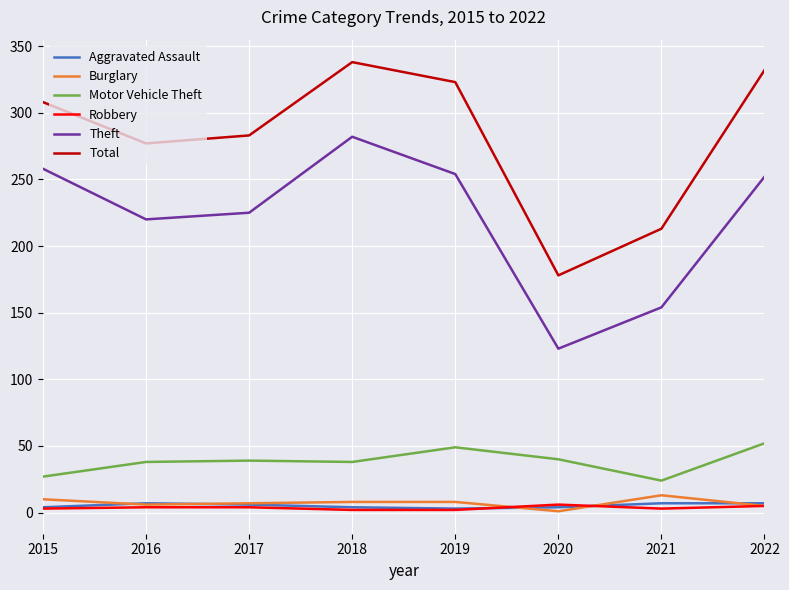

Is this an area chart (filled region under the line)?

No